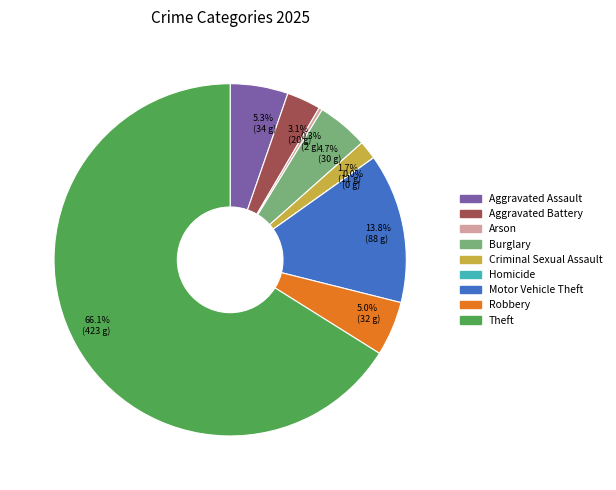

How many segments does this pie chart have?

9